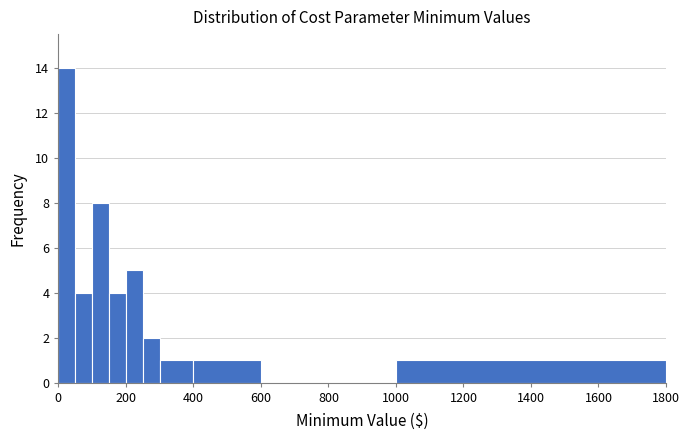

Read against the x-axis, roughly where is the centre of the tallest bar?

20